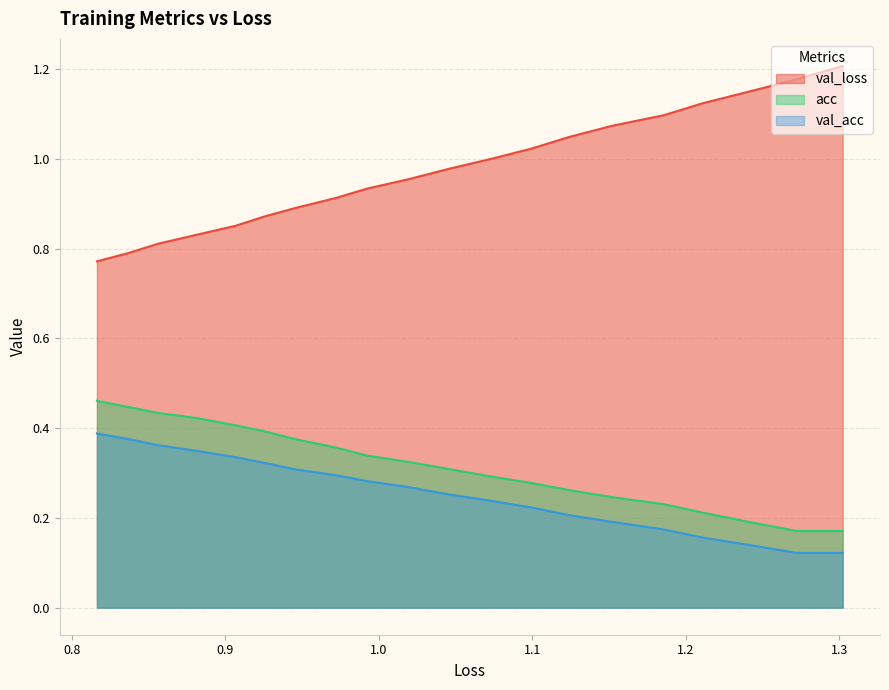

Which series has the largest total across all categories?

val_loss